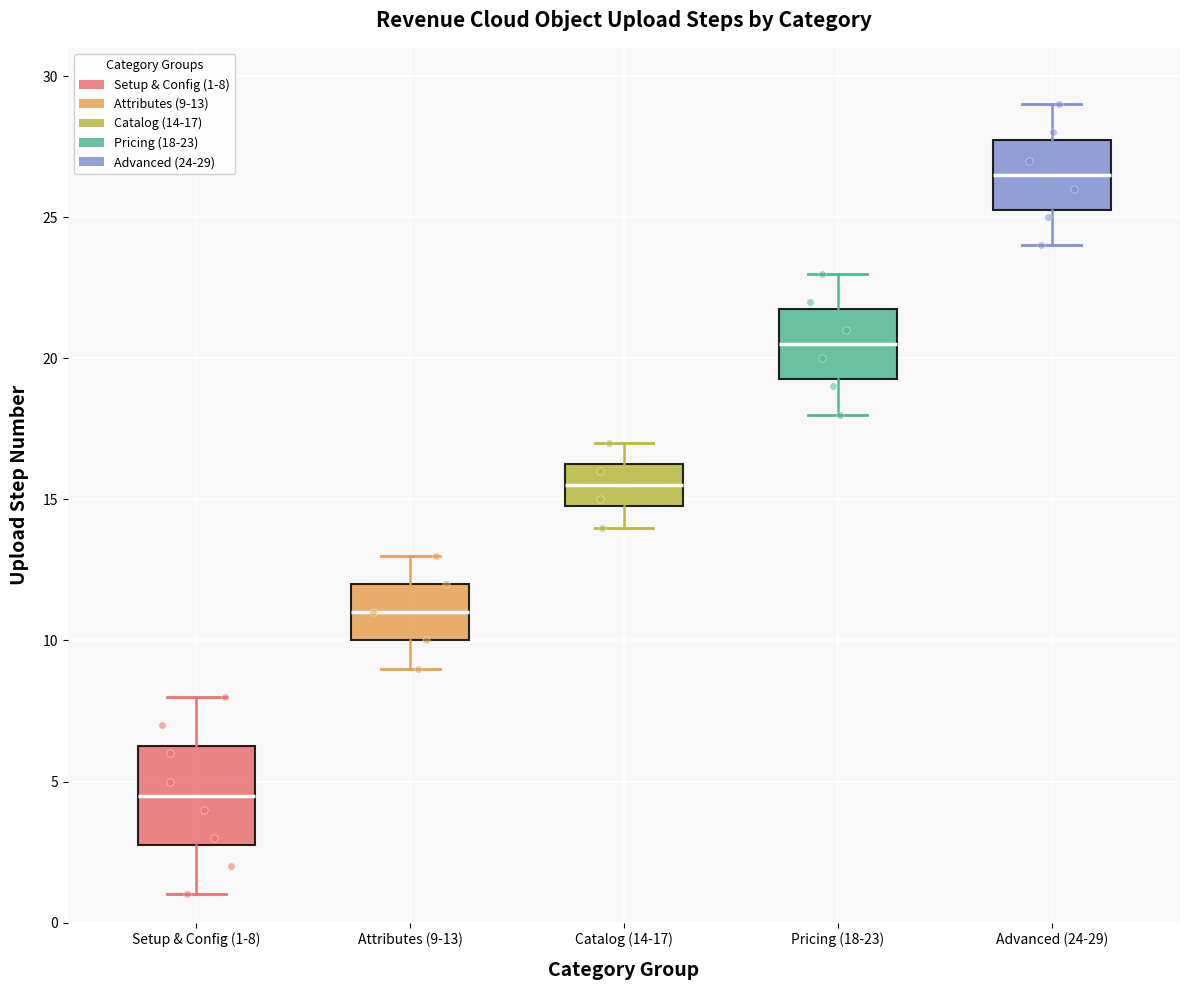

Where does the median line of the box for Setup & Config (1-8) sit on the y-axis? The values are not printed on the chart, so give them approximately, as read against the axis.

4.5